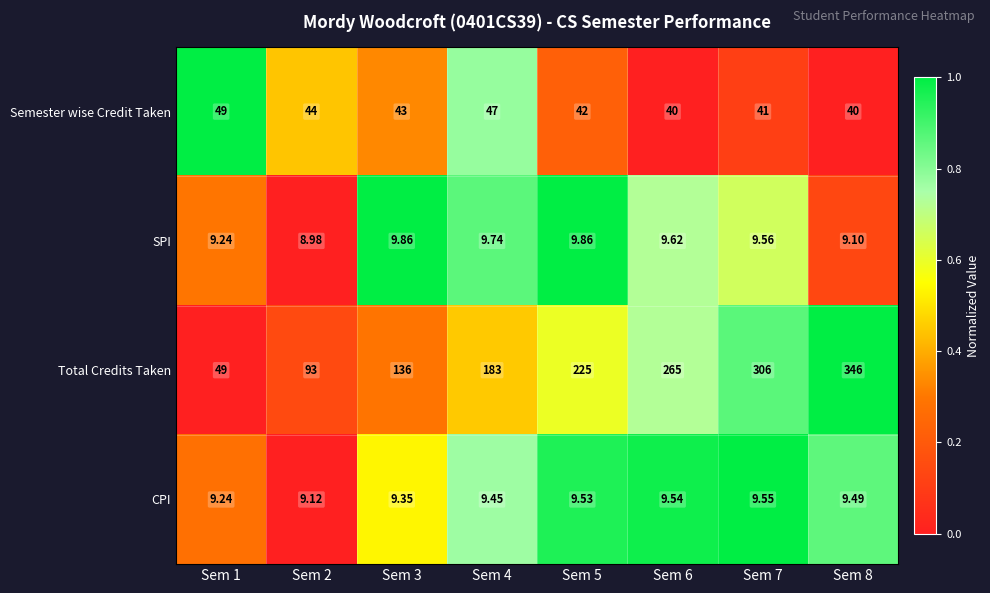

At Sem 5, list the series in order from smallest to largest.

CPI, SPI, Semester wise Credit Taken, Total Credits Taken